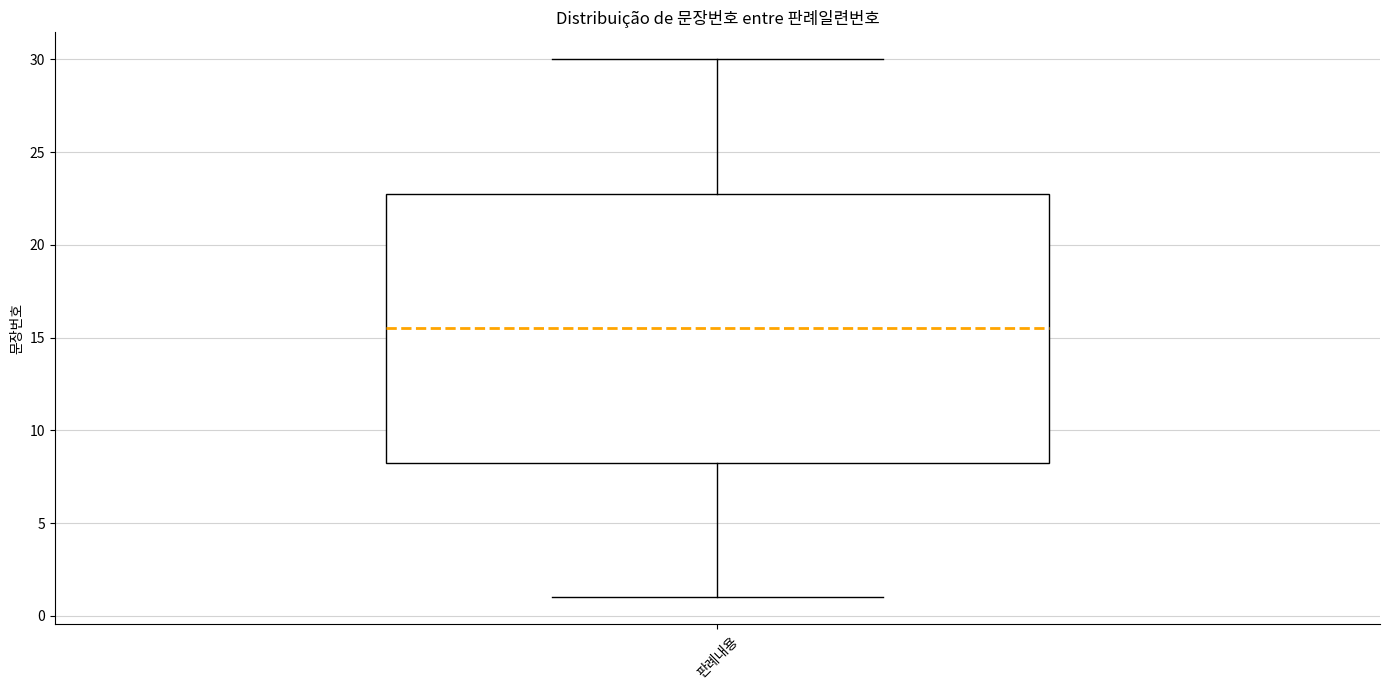

Read this box plot against the y-axis: the position of the median line, the range covered by the box, and the ends of both whiskers. The values are not printed on the chart, so give them approximately, as read against the axis.

median 15.5, box 8.5 to 23.0, whiskers 1.0 to 30.0